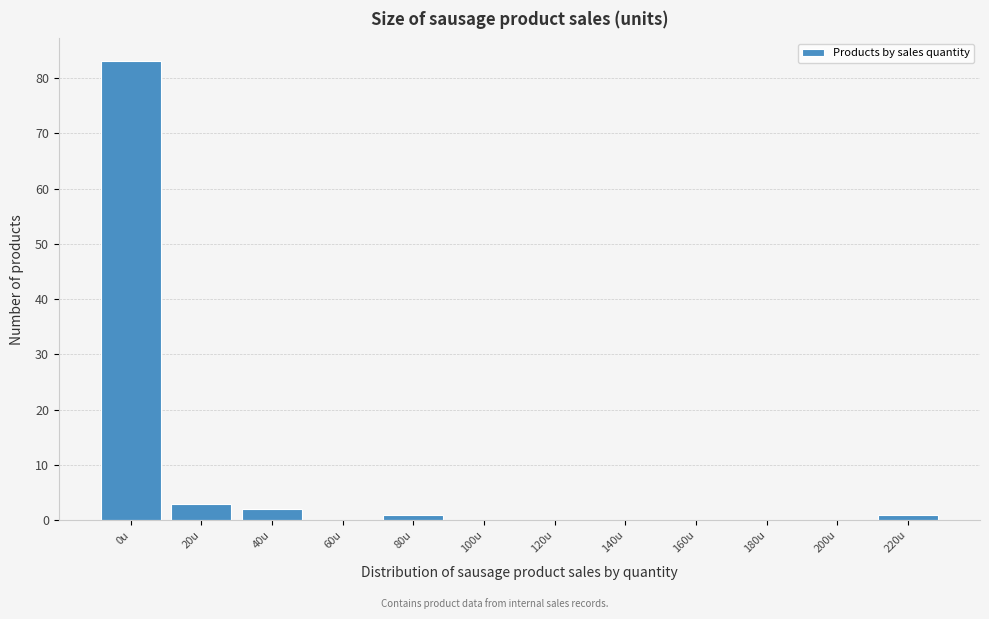

Reading left to right, extract all data points from this chart.

0u=83	20u=3	40u=2	60u=0	80u=1	100u=0	120u=0	140u=0	160u=0	180u=0	200u=0	220u=1